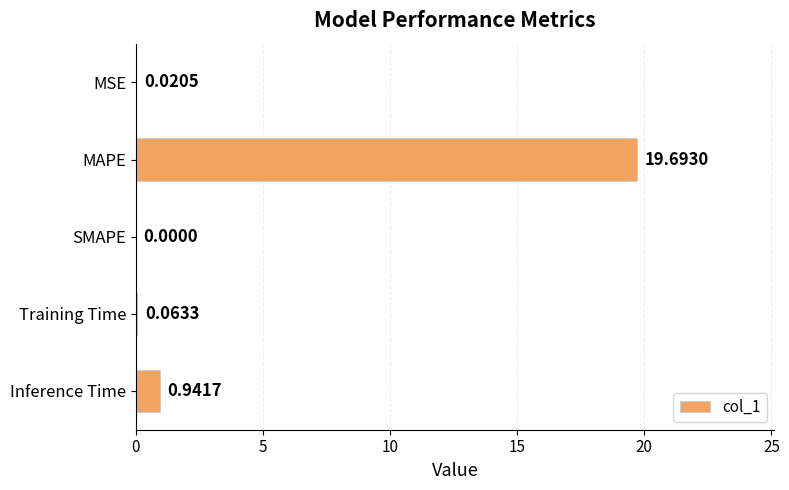

Between MSE and Inference Time, which is larger?

Inference Time